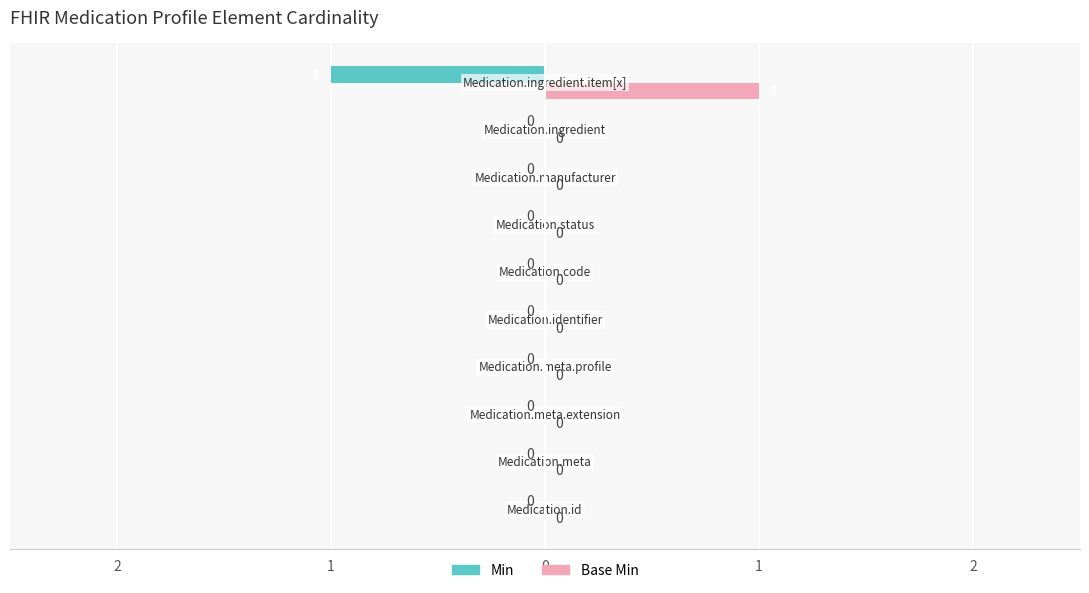

What is the smallest value displayed?

-1